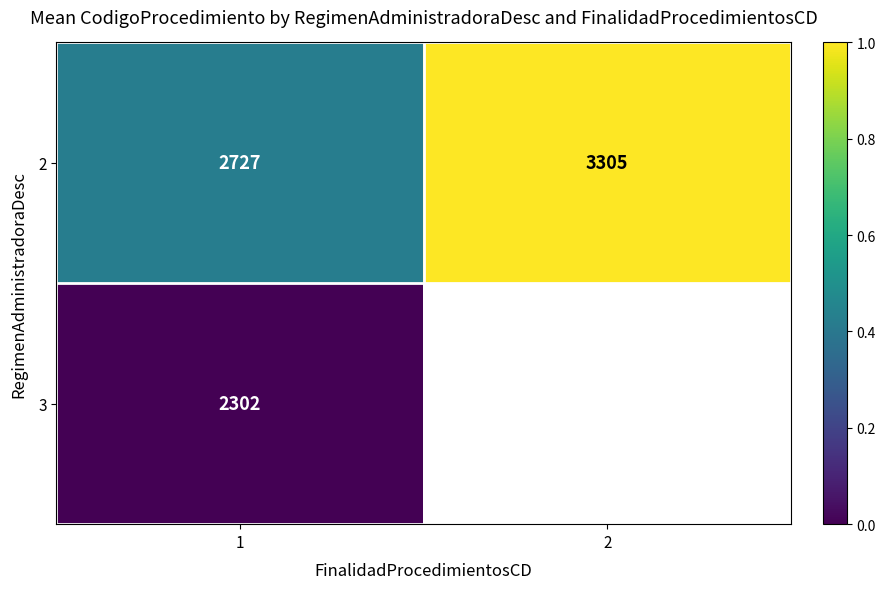

How many data points does each series have?

2